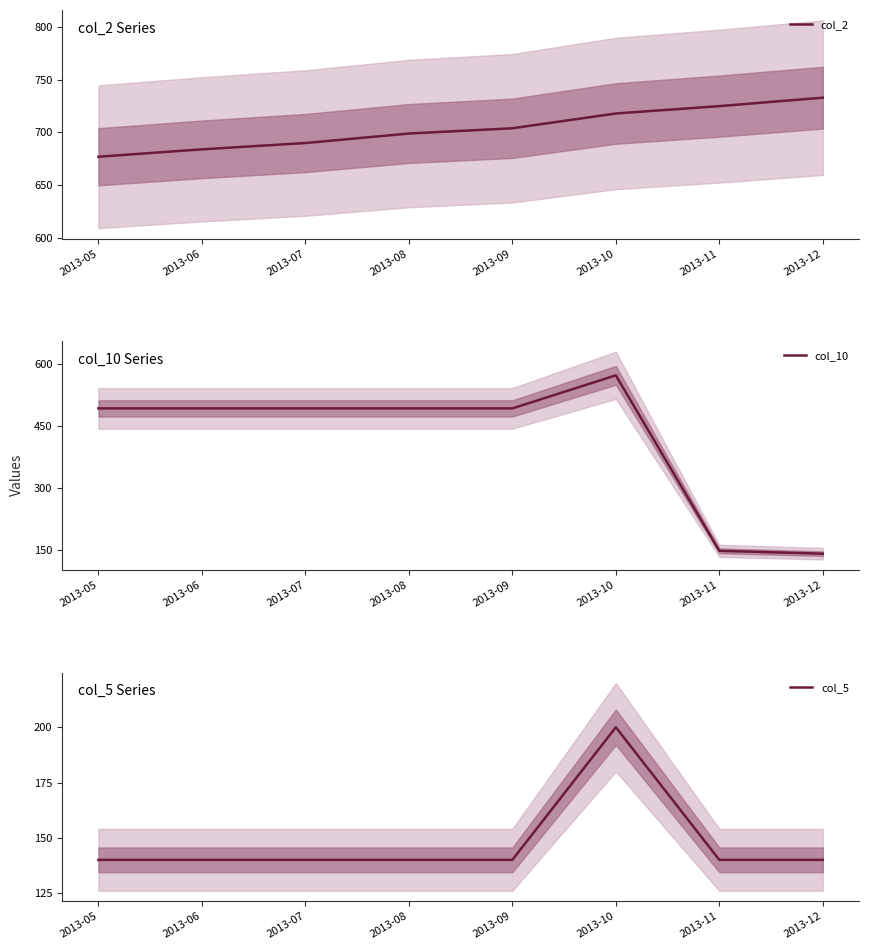

Reading left to right, transcribe all the data shown in this chart.

col_2: 677.0	684.0	690.0	699.0	704.0	718.0	725.0	733.0
col_10: 492.8	492.8	492.8	492.8	492.8	573.1	147.0	140.0
col_5: 140.0	140.0	140.0	140.0	140.0	200.0	140.0	140.0